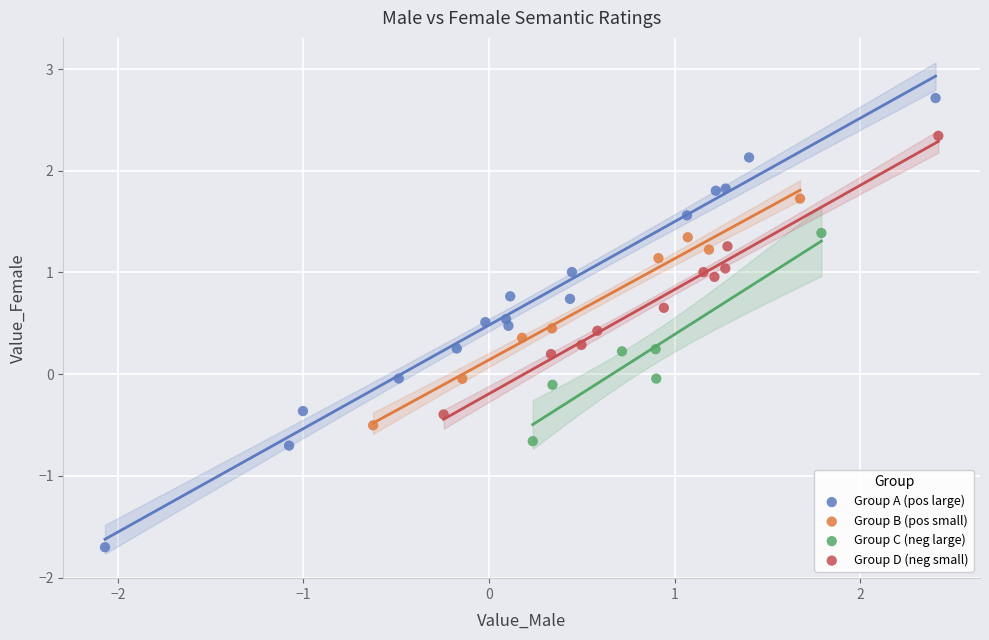

Which series reaches the minimum Y coordinate?

Group A (pos large)